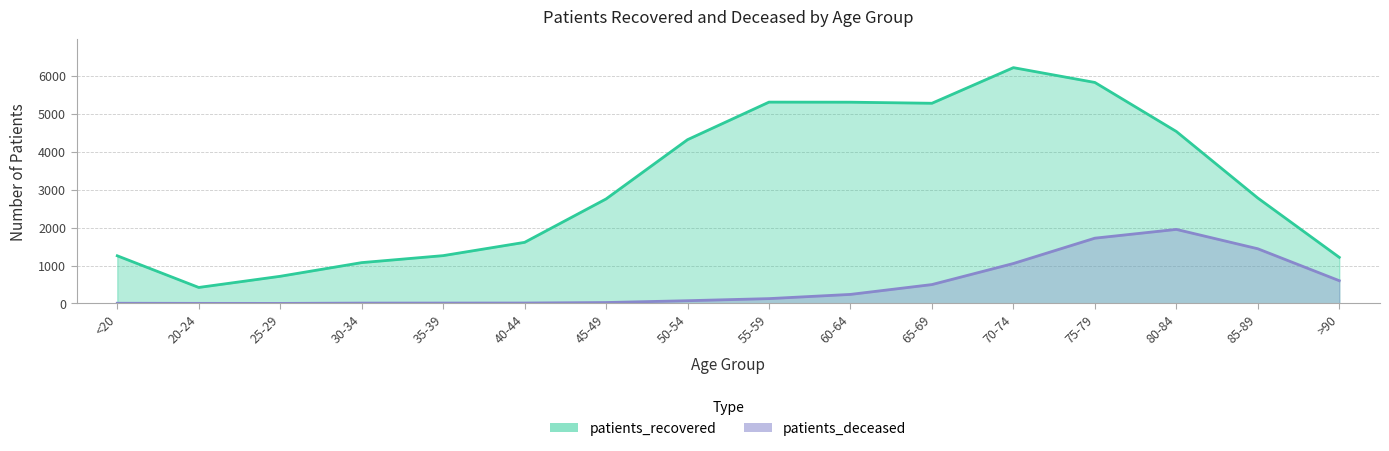

At which category is the sum across all series the highest?

75-79